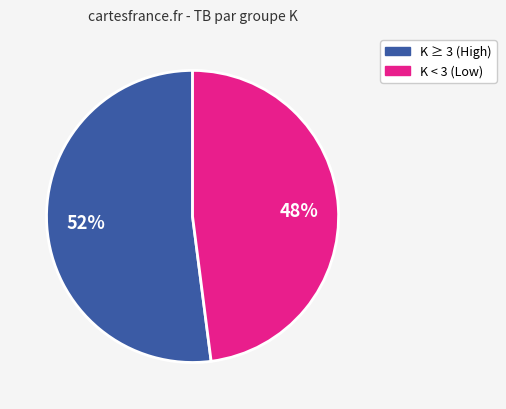

Is the sum of 48% and 52% greater than half?

Yes